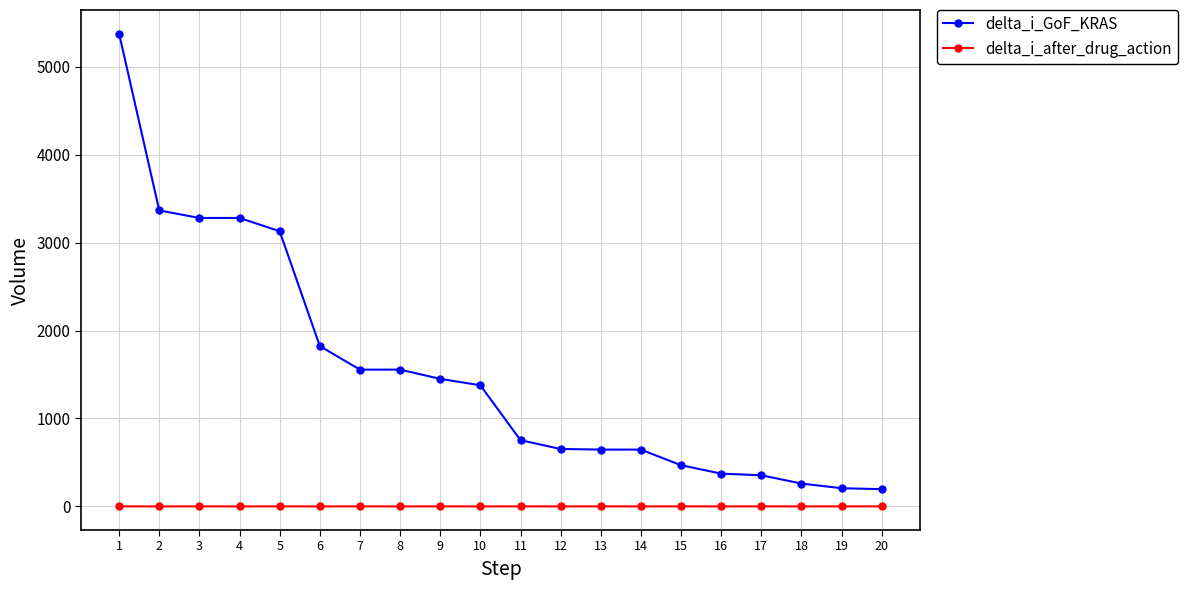

How many data points in delta_i_GoF_KRAS are less than 1377?

10